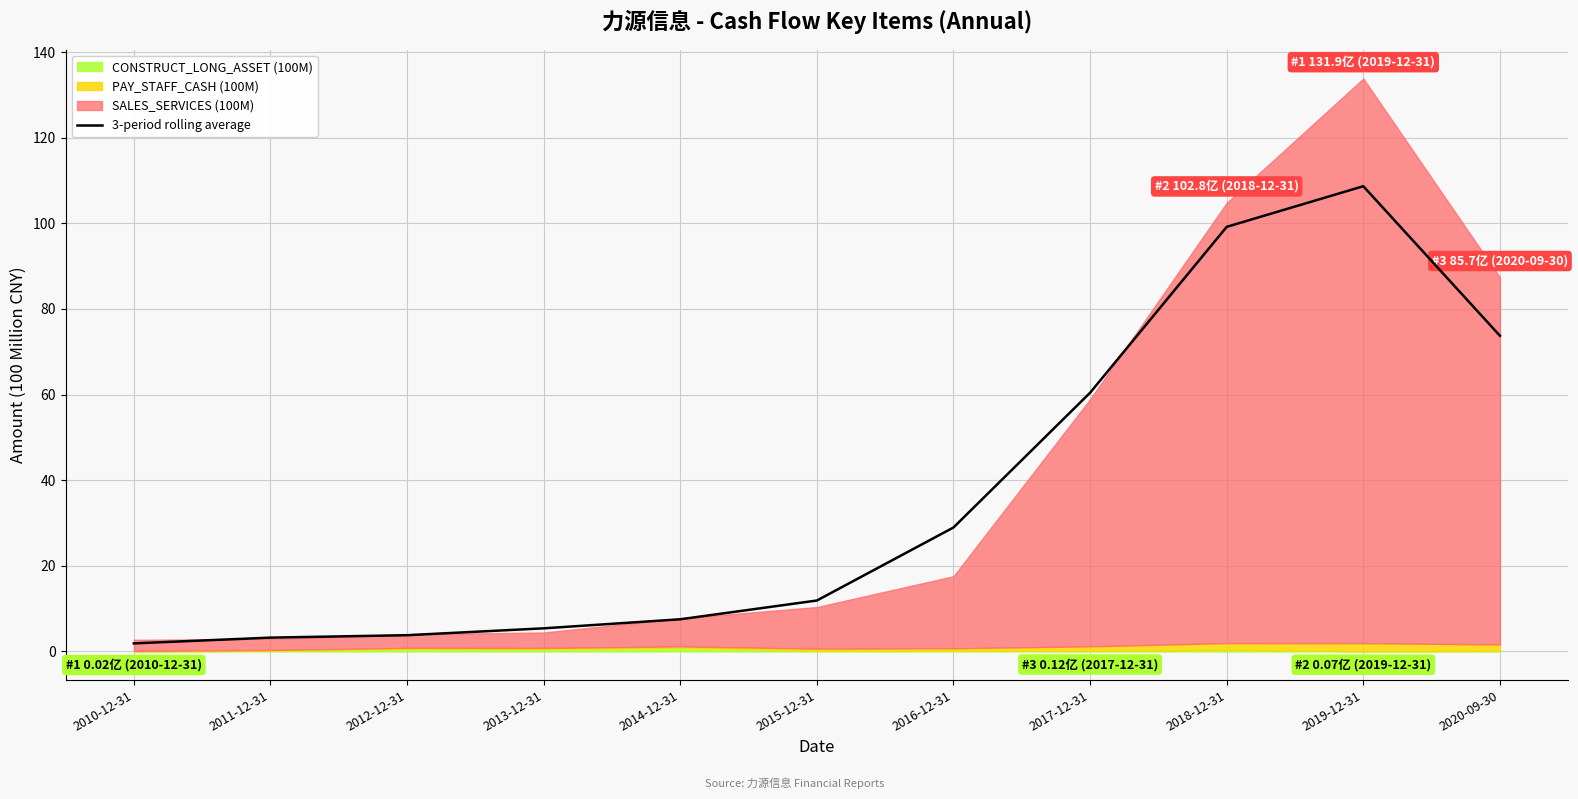

At which category does the chart reach its minimum across all series?

2010-12-31